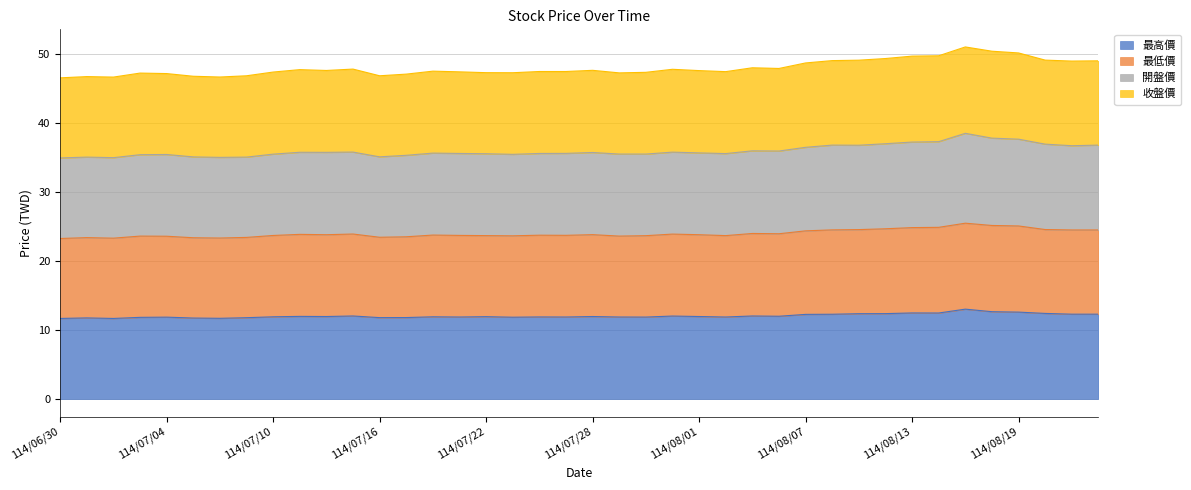

Which label corresponds to the smallest value in the chart?

114/06/30